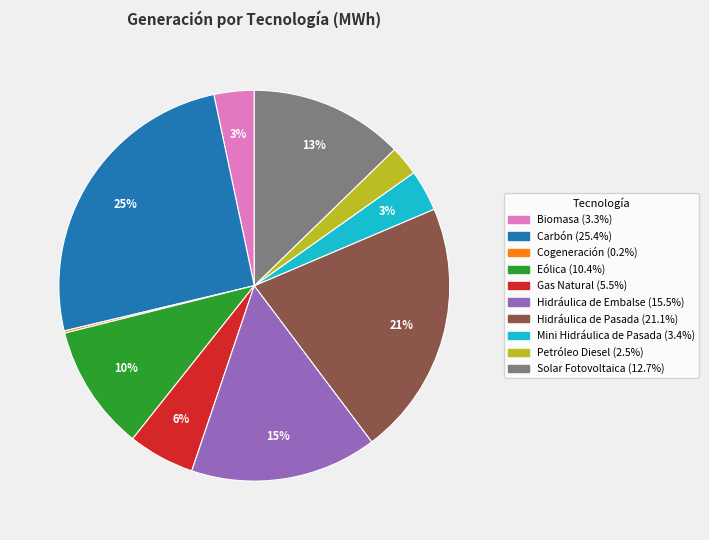

To the nearest percent, what portion does Hidráulica de Embalse represent?

15%